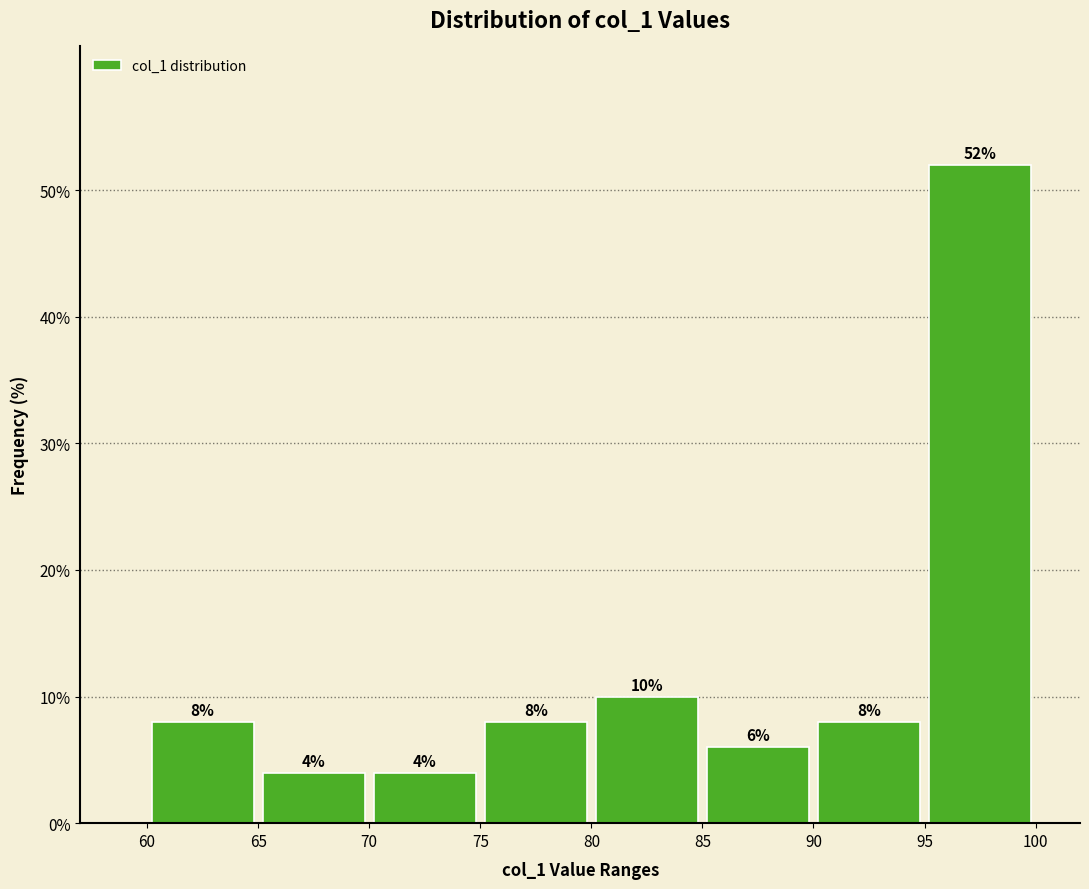

Reading left to right, list every bar in this chart as the range it spans on the x-axis followed by its height.

60 to 65: 8
65 to 70: 4
70 to 75: 4
75 to 80: 8
80 to 85: 10
85 to 90: 6
90 to 95: 8
95 to 100: 52